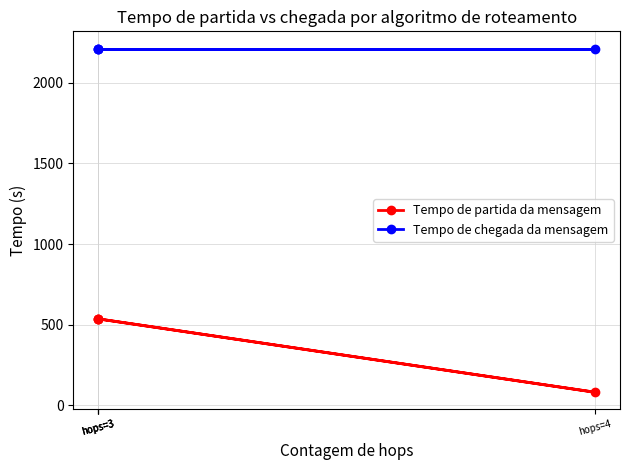

Is the value of Tempo de chegada da mensagem at hops=3 greater than the value of Tempo de partida da mensagem at hops=3?

Yes